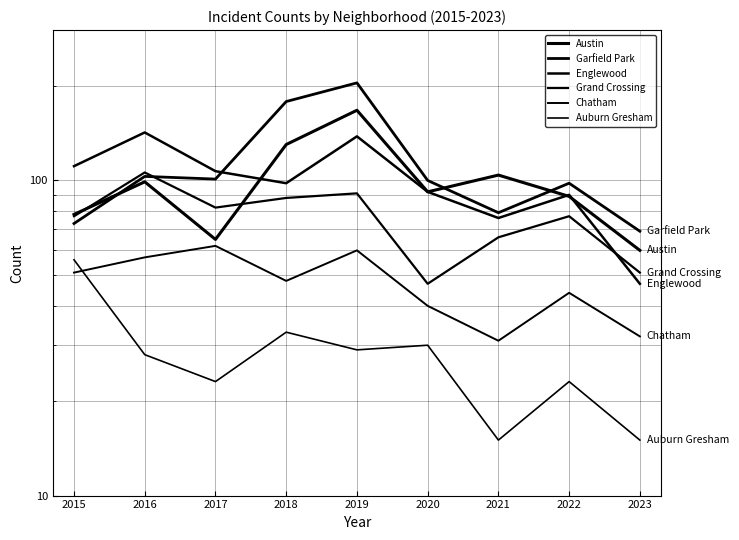

At which category is the sum across all series the highest?

2019